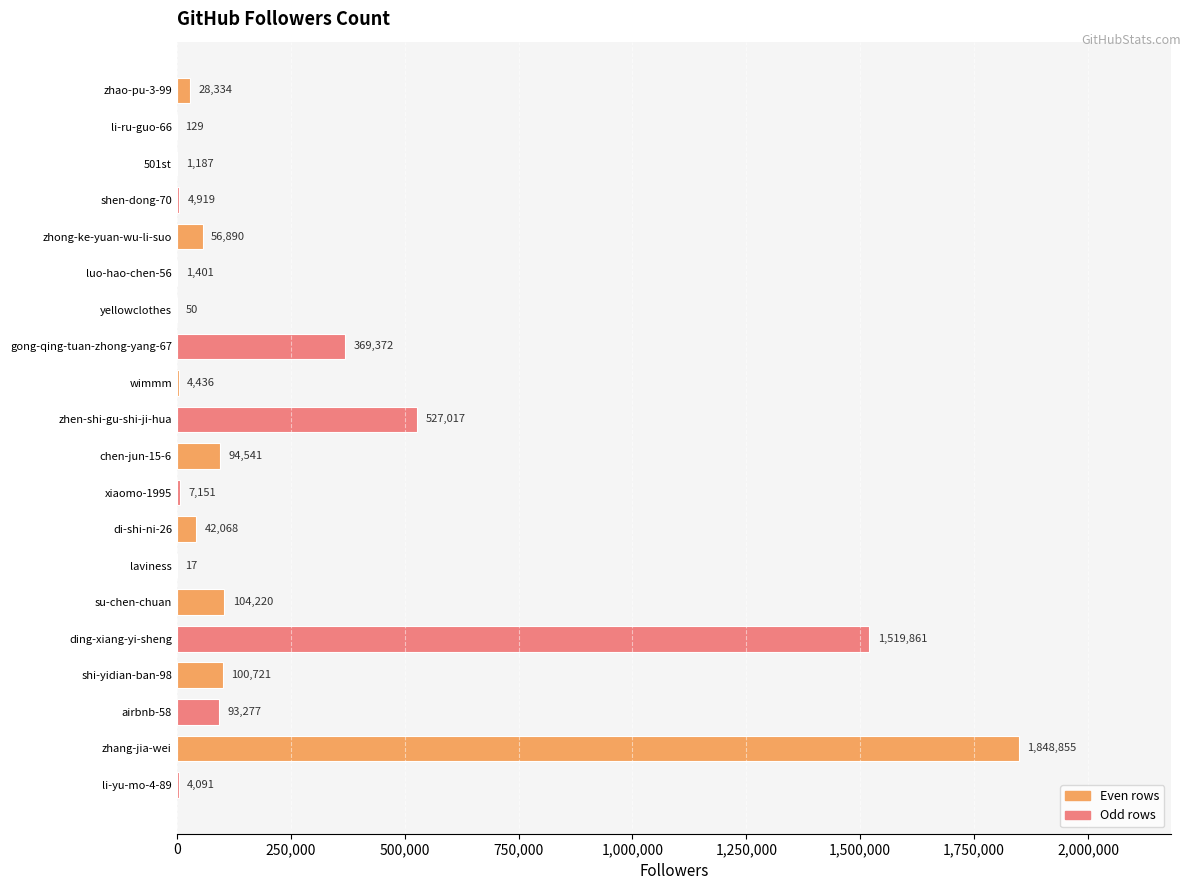

True or false: the data shows 4091 at li-yu-mo-4-89.

True